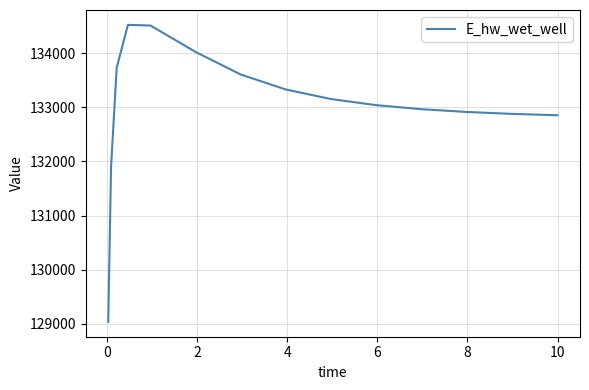

What is the smallest value displayed?

129032.5